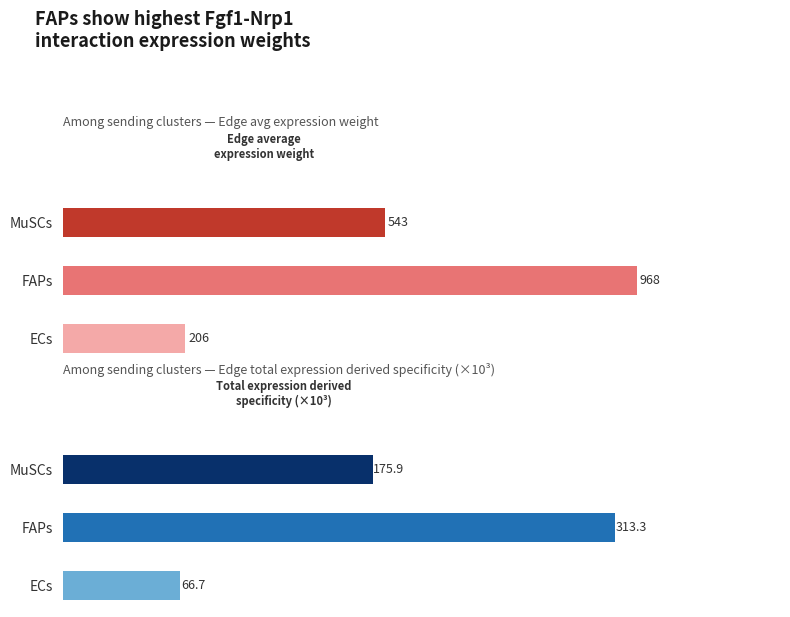

How many groups of bars are there?

3